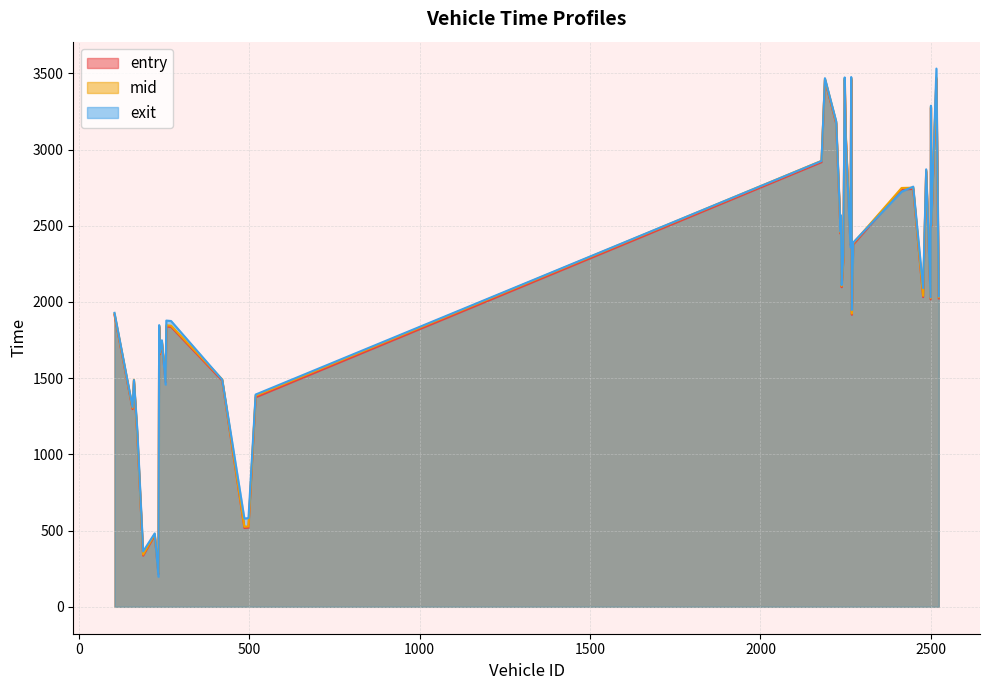

True or false: mid and exit cross at least once.

True